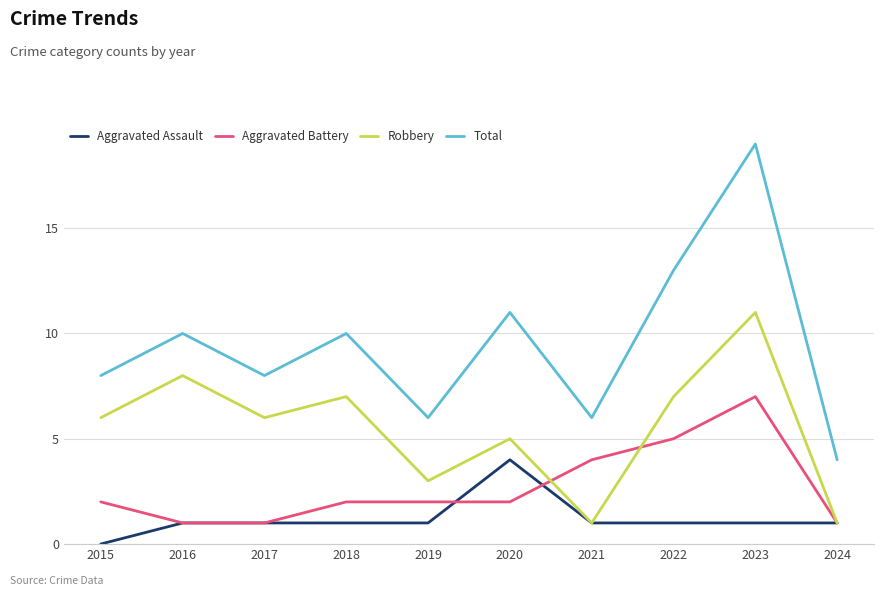

Does the chart display data point markers on the line(s)?

No